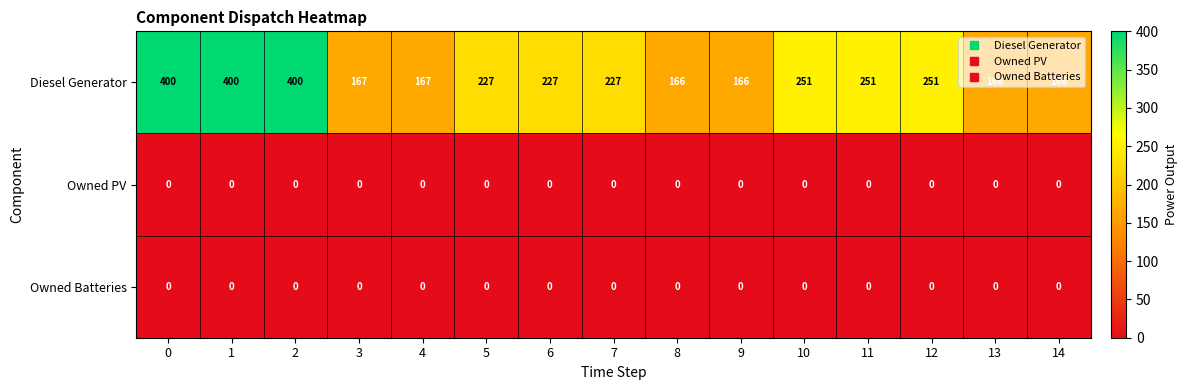

Which series has the largest total across all categories?

Diesel Generator